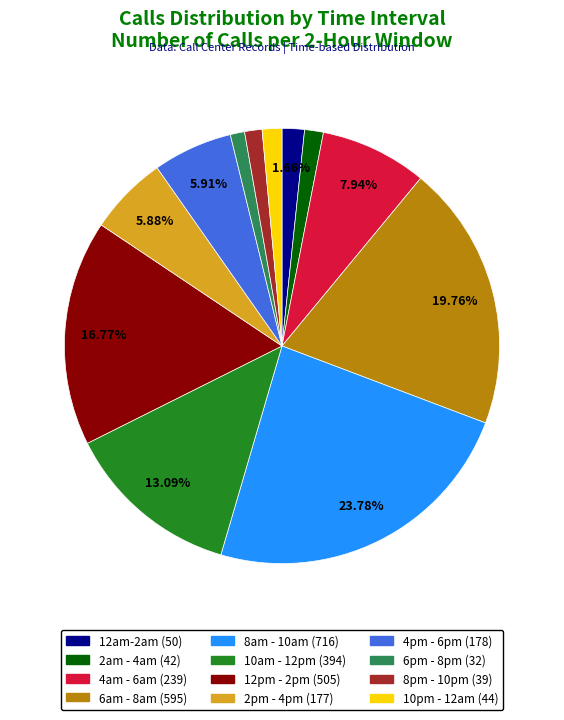

To the nearest percent, what percentage of the pie is 10pm - 12am?

1%